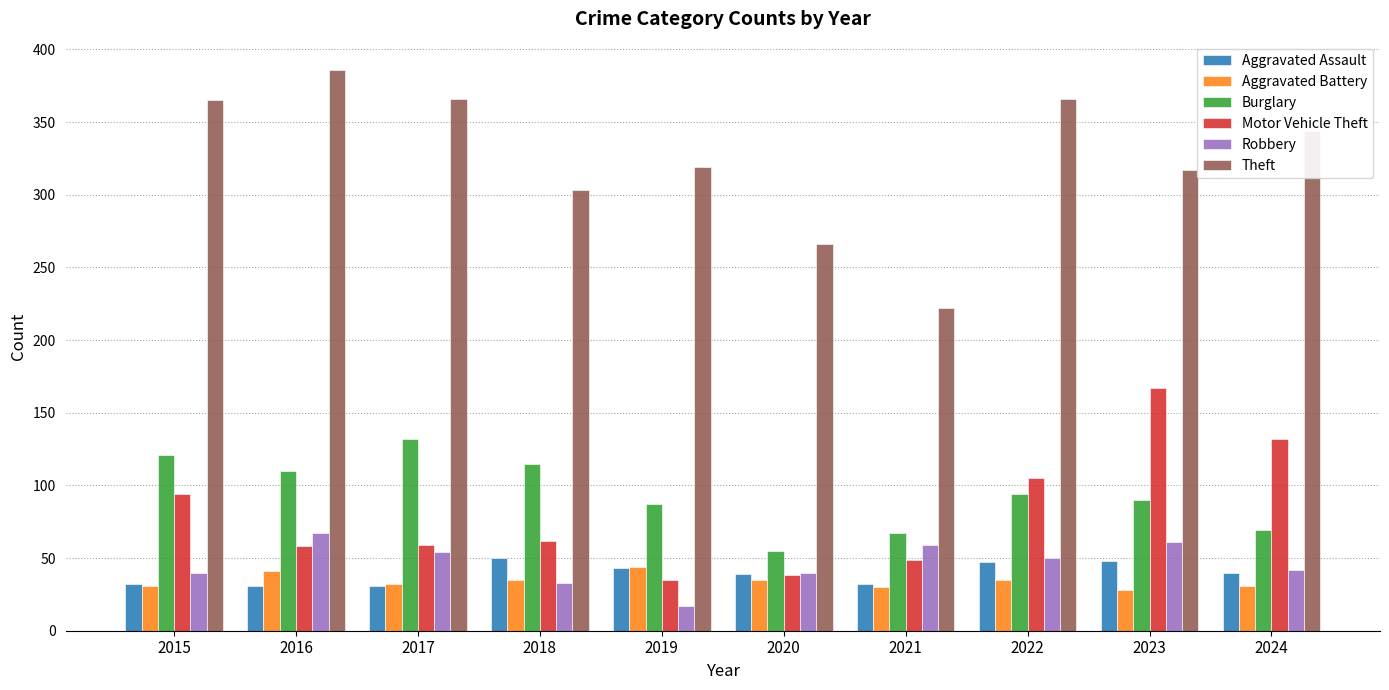

Which series has the largest total across all categories?

Theft